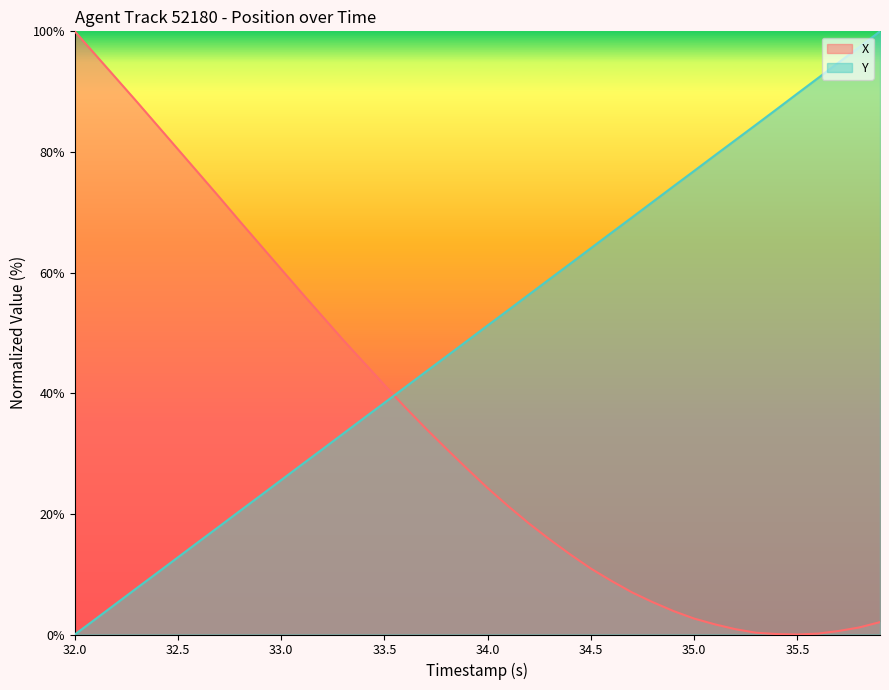

List the series in order of their overall mean, highest first.

Y, X